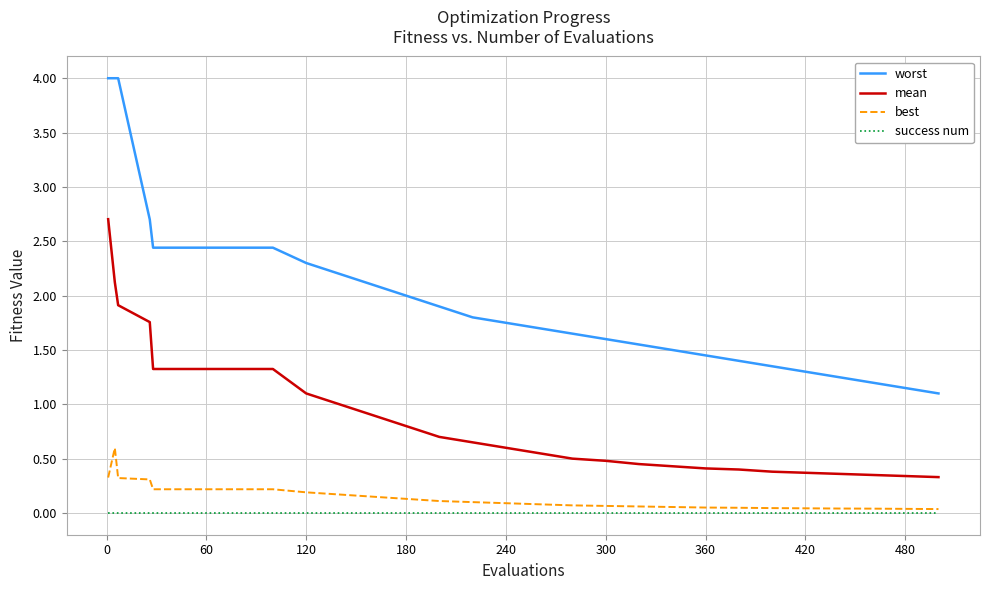

List the series in order of their peak value, highest first.

worst, mean, best, success num